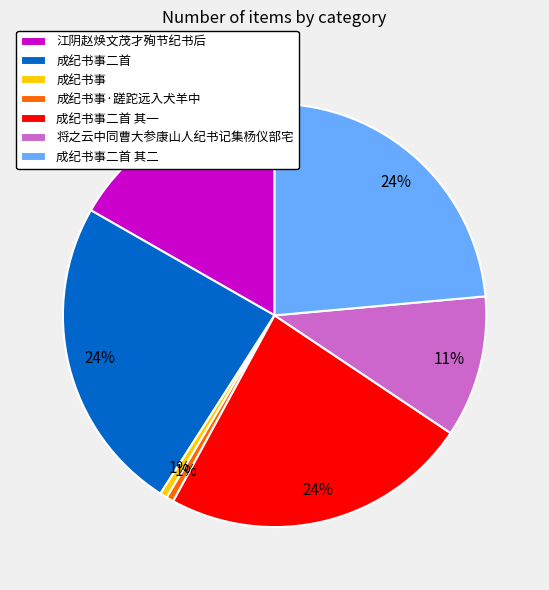

Does 江阴赵焕文茂才殉节纪书后 represent more than half of the total?

No